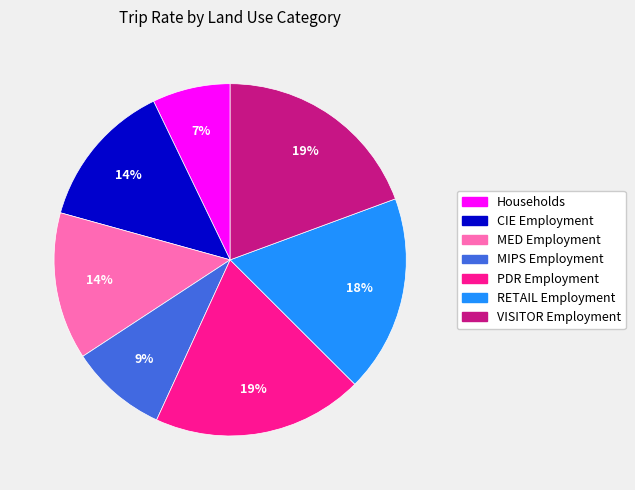

Count the number of slices in the pie.

7